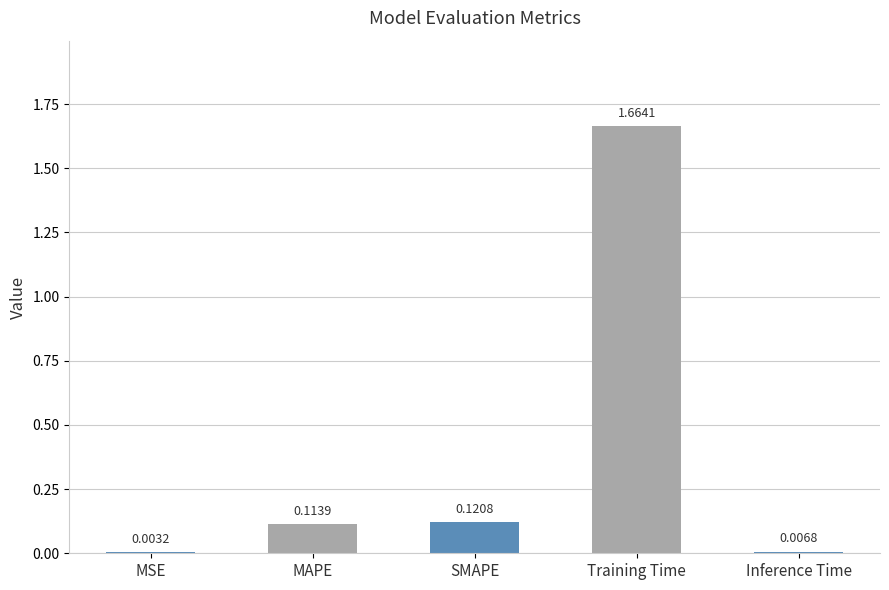

What is the sum of the values at Training Time and SMAPE?

1.8